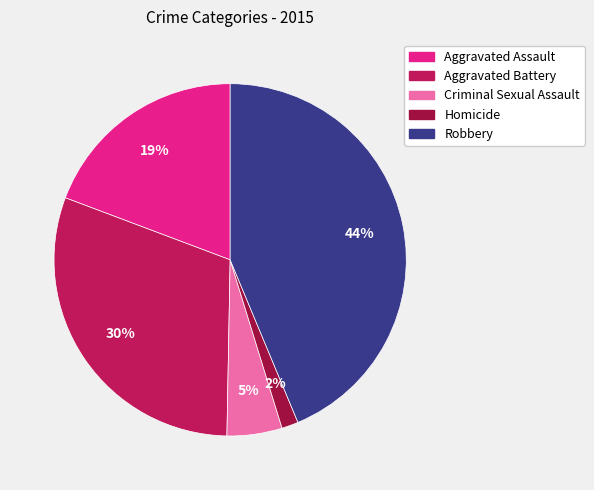

The Aggravated Battery slice represents 44% of the pie. True or false?

False